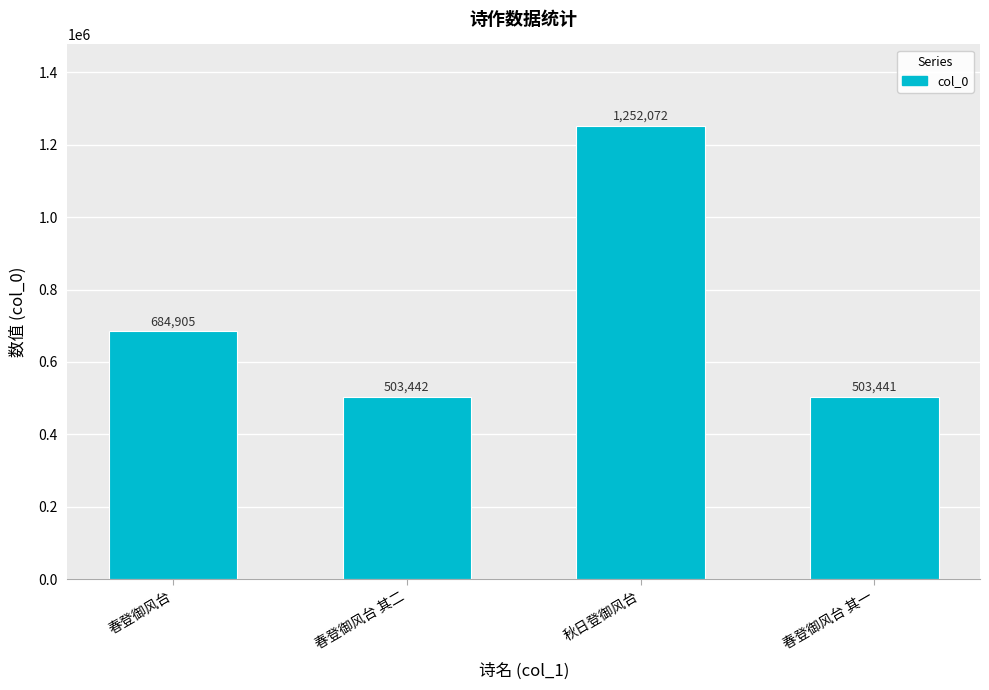

What position from the left is 秋日登御风台?

3